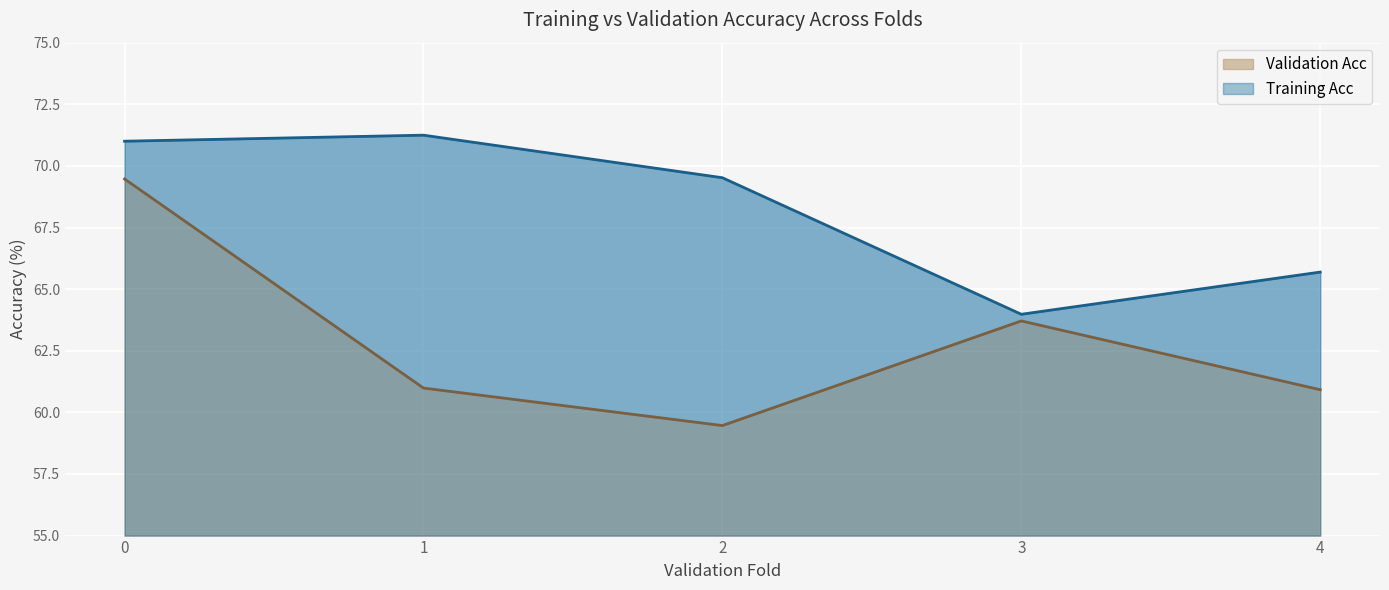

What is the minimum value for Validation Acc?

59.5